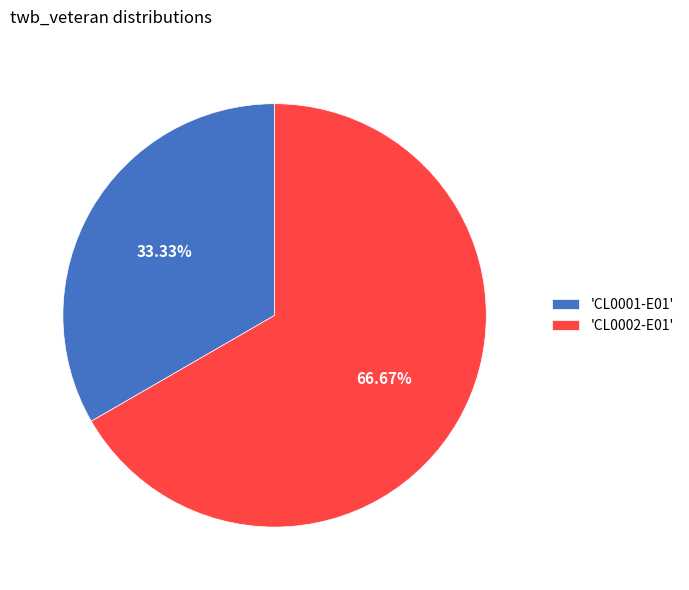

Do 'CL0001-E01' and 'CL0002-E01' together represent more than half of the pie?

Yes